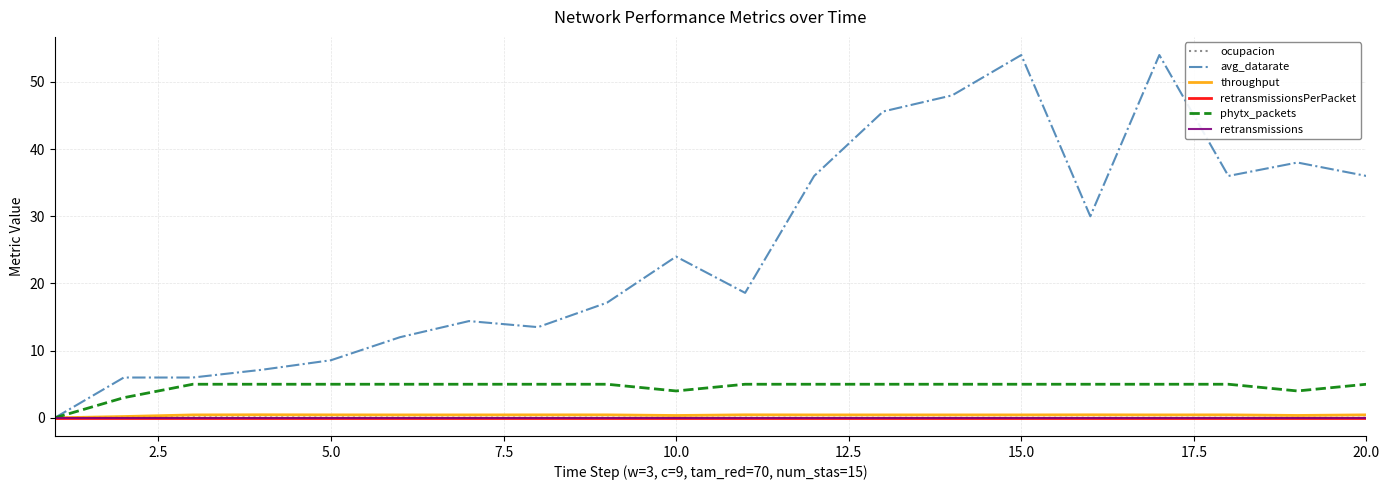

What is the difference between the maximum and minimum values in the phytx_packets series?

5.0